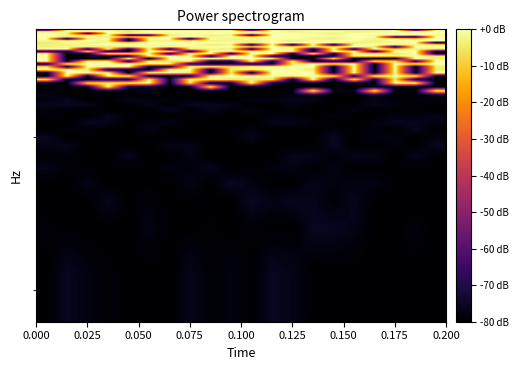

How many data points does each series have?

20